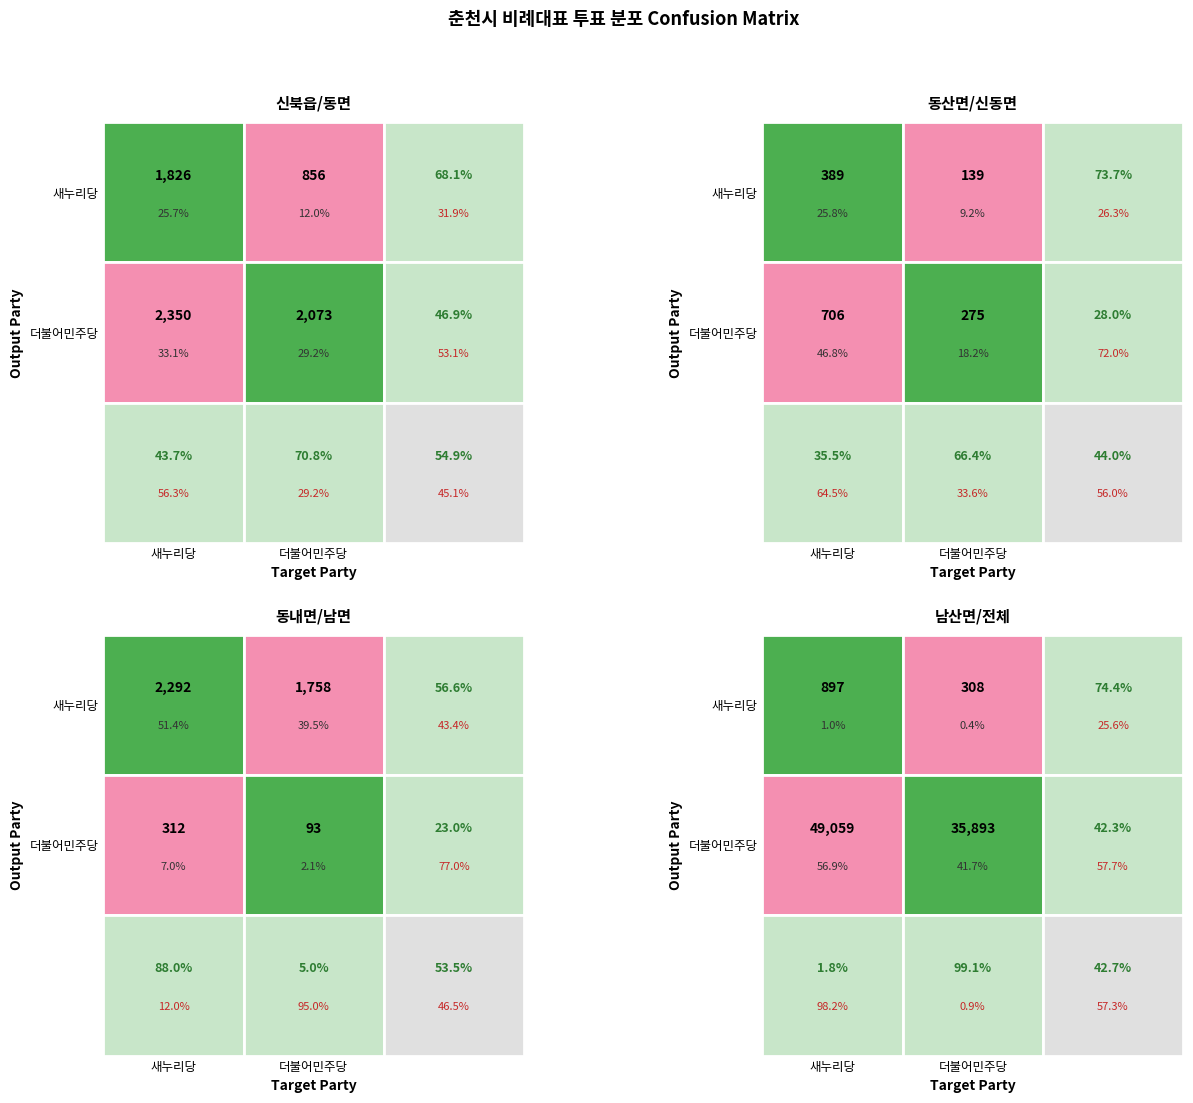

What is the difference between the 더불어민주당 values at 0 and 4?

34972